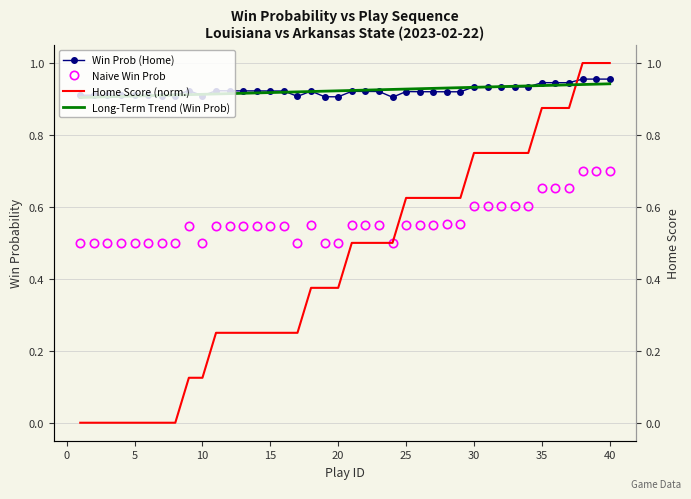

At 10, list the series in order from largest to smallest.

Win Prob (Home), Long-Term Trend (Win Prob), Naive Win Prob, Home Score (norm.)